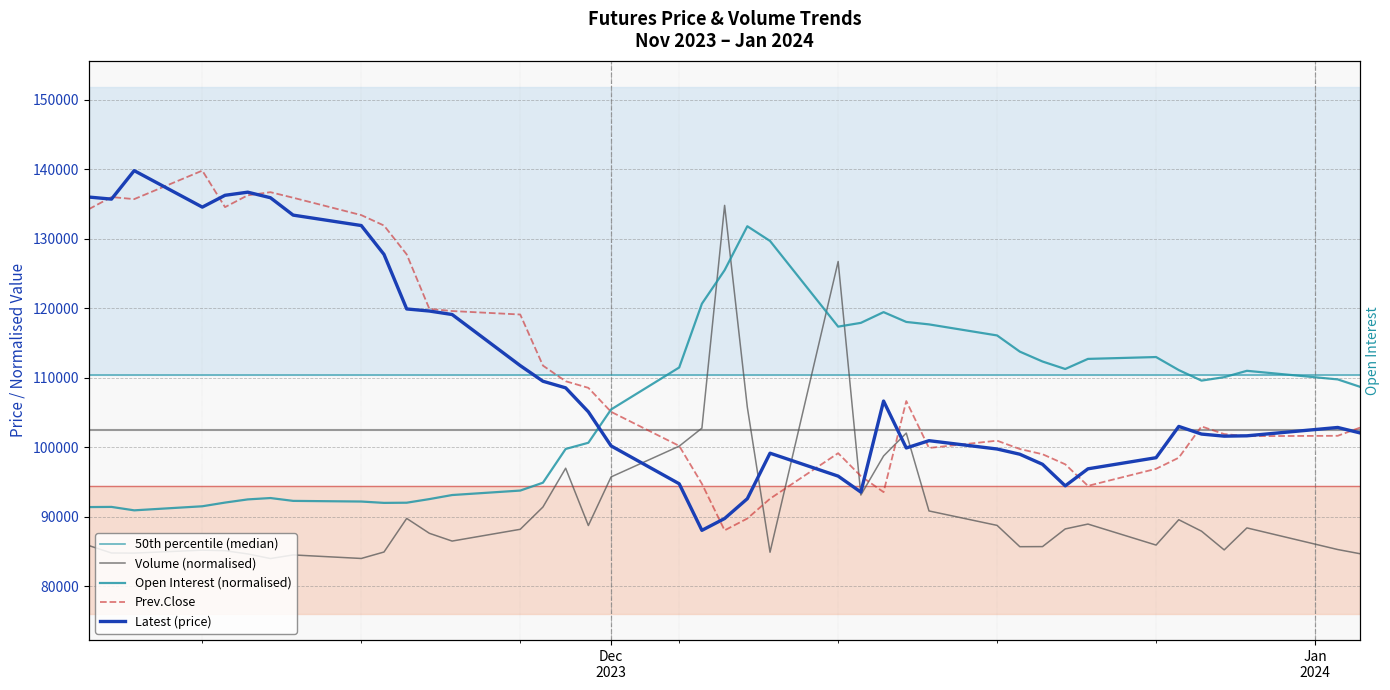

What is the average value of the Open Interest series?

106001.6